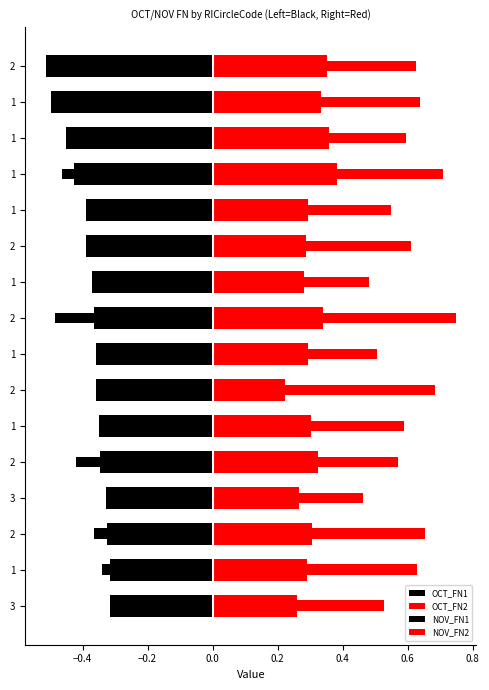

How many groups of bars are there?

16